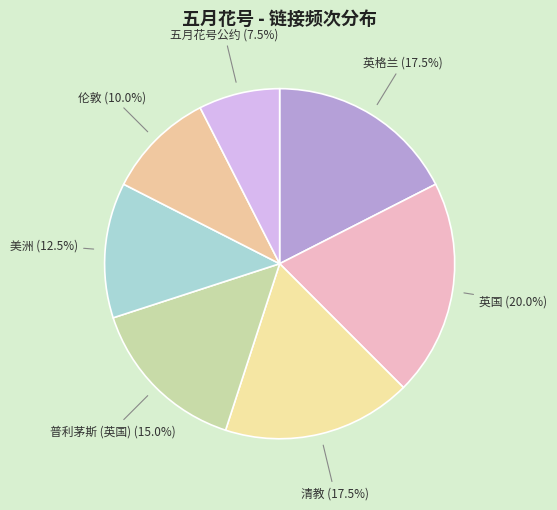

Does any single category account for the majority?

No